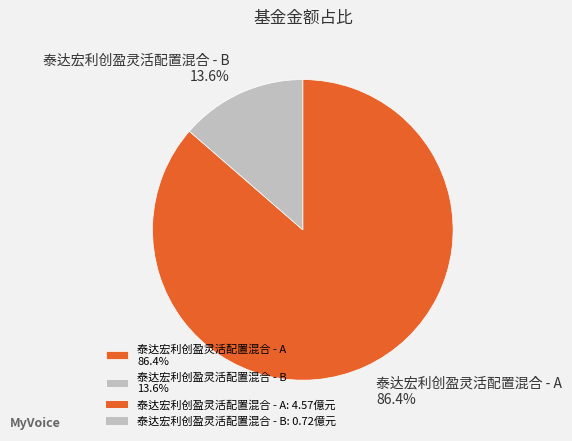

To the nearest percent, what portion does 泰达宏利创盈灵活配置混合 - A represent?

86%